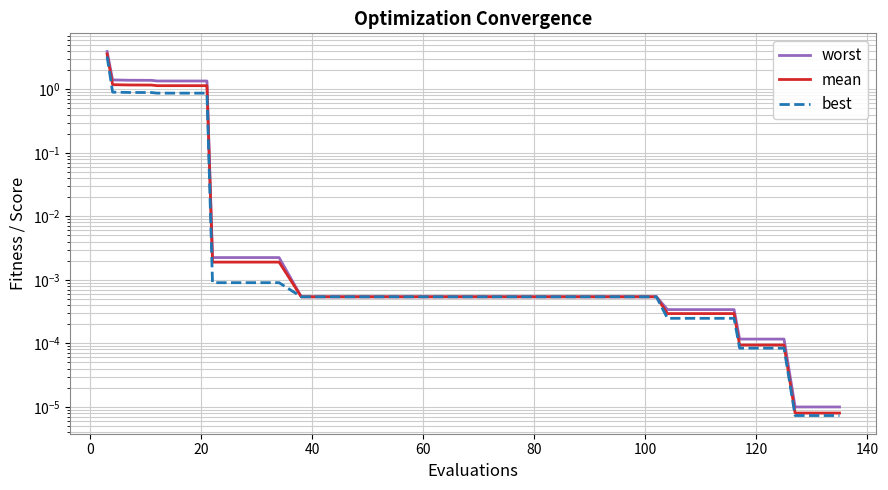

True or false: mean has more than 0 interior local peaks.

False